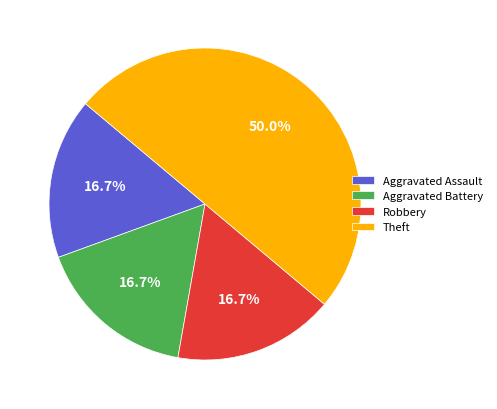

Which category has the biggest portion of the pie?

Theft